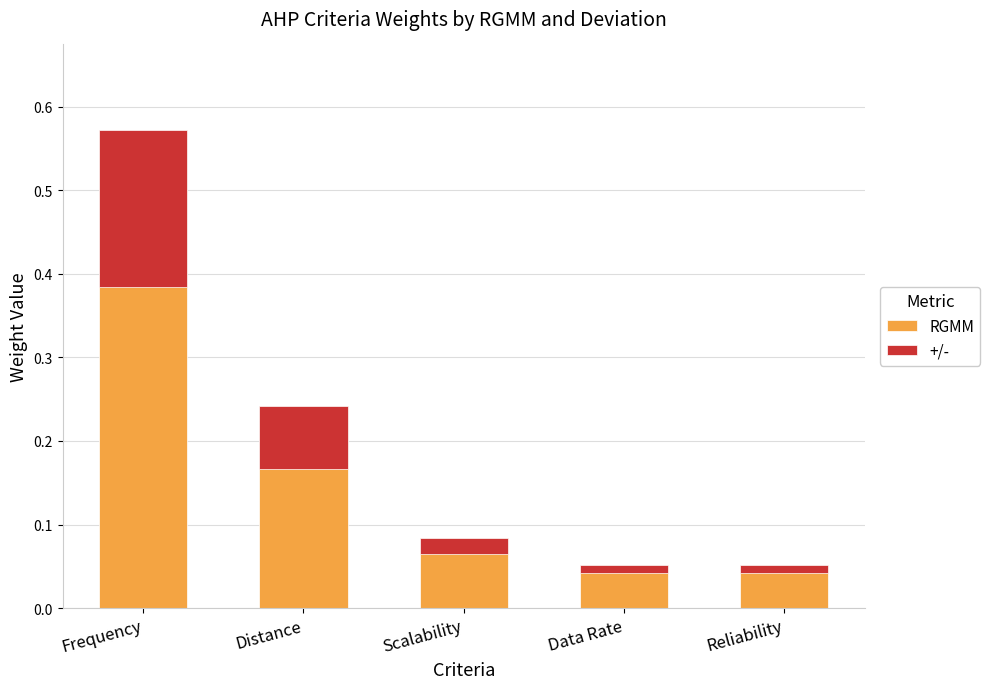

The value of +/- at Scalability is 0.0. True or false?

False